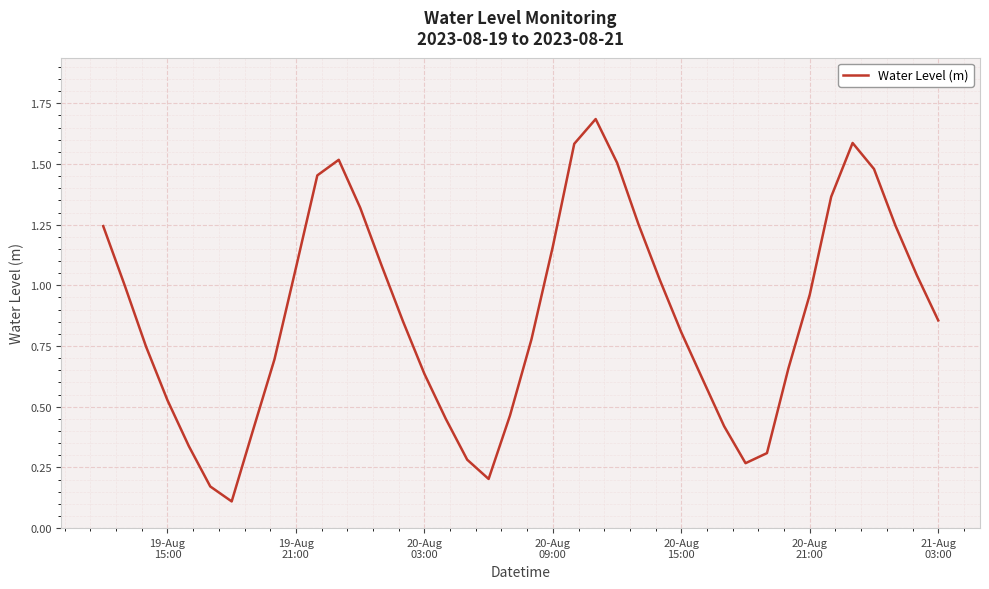

What is the difference between the maximum and minimum values?

1.6